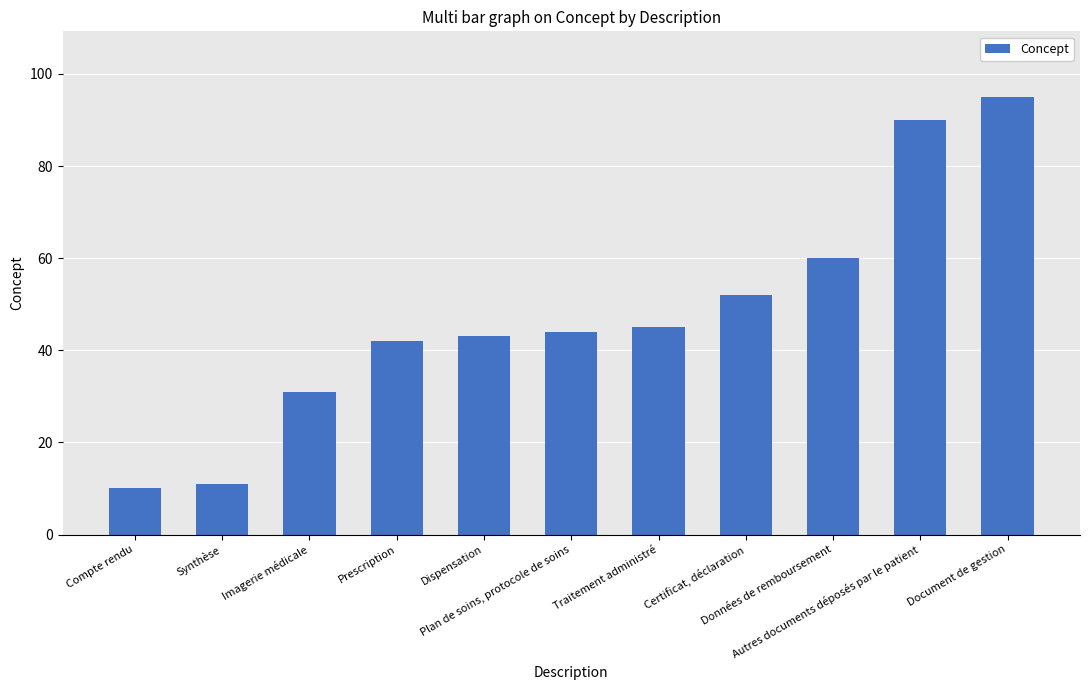

What is the average value?

48